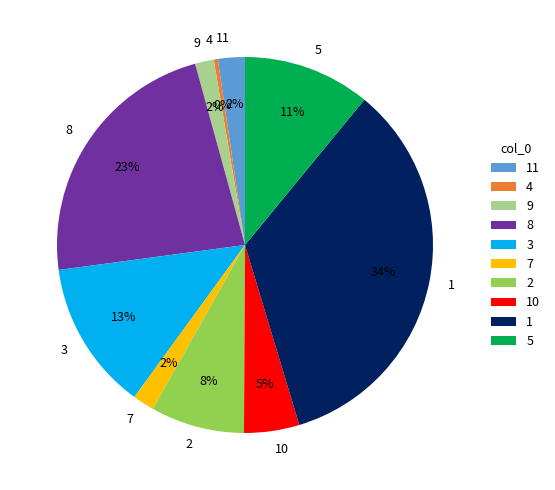

Which slice is the largest?

1